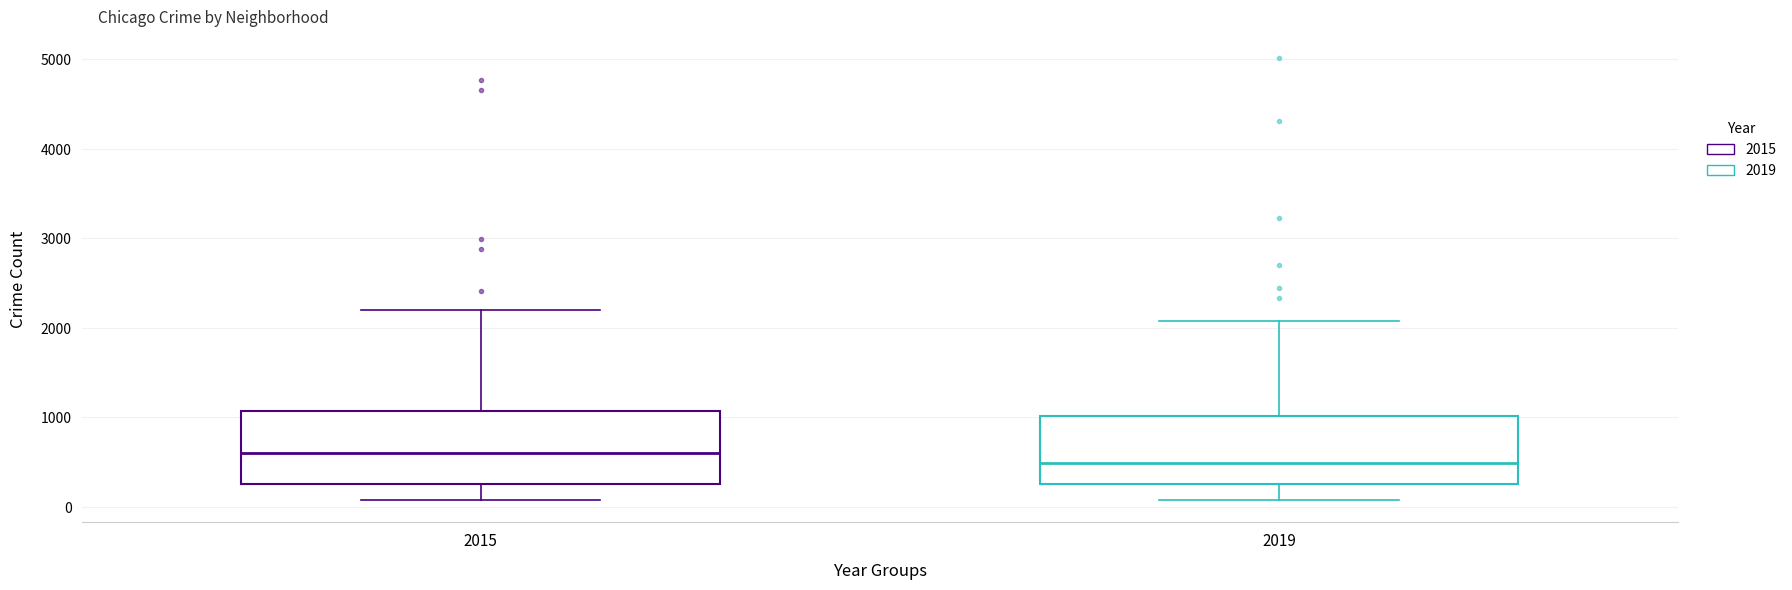

Which box's median line is the highest?

2015